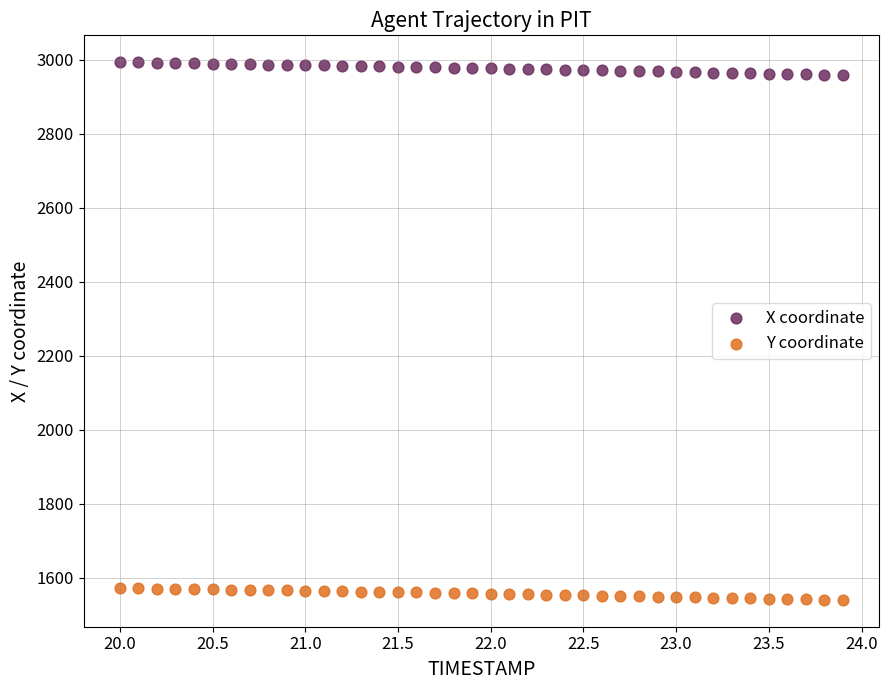

Across all data points, what is the range of X values (max minus min)?

3.9